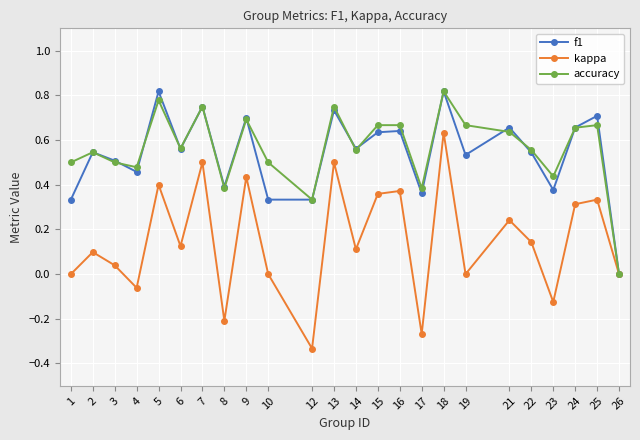

Is the value of accuracy at 25 greater than the value of kappa at 13?

Yes